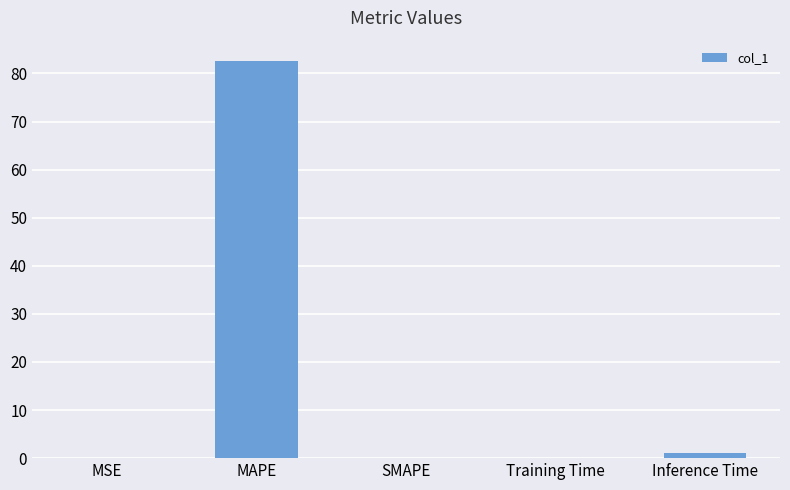

What is the maximum value shown in the chart?

82.7